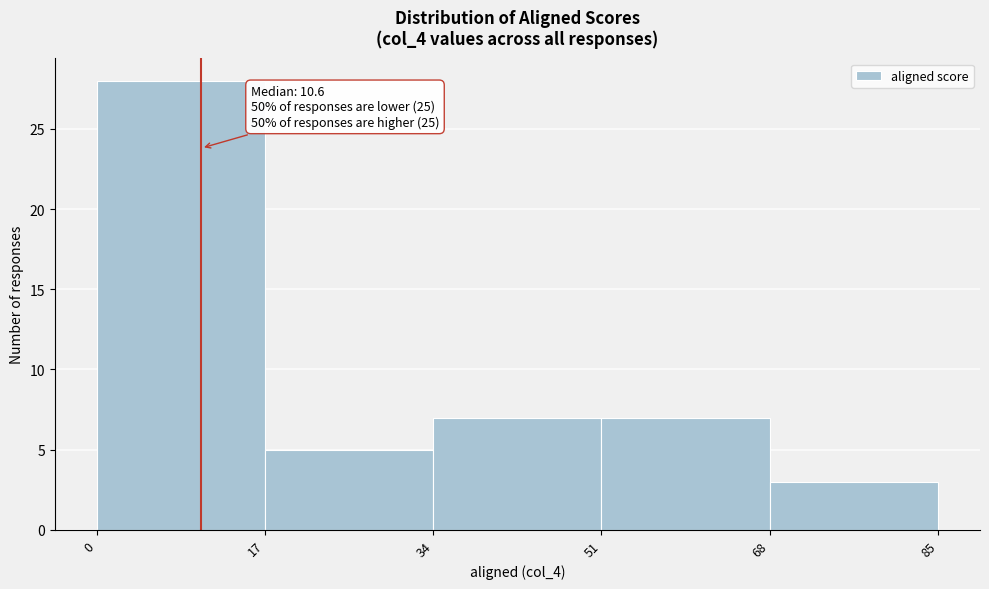

Which range on the x-axis has the tallest bar?

0 to 17